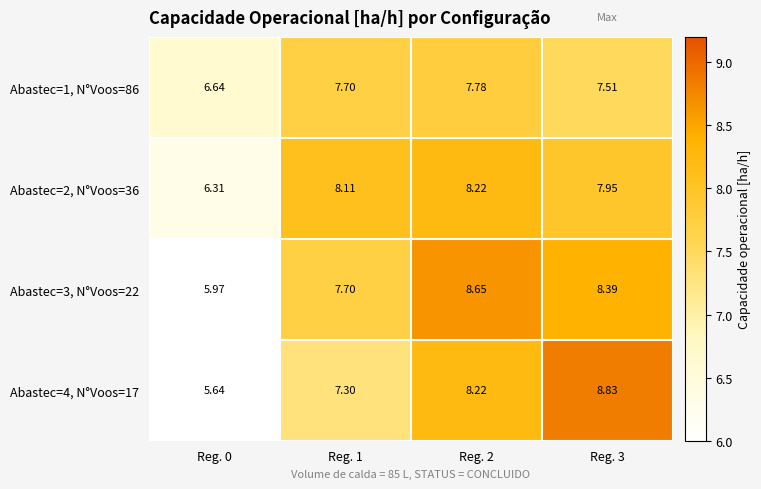

How many data points in Abastec=2, N°Voos=36 are less than 8?

2